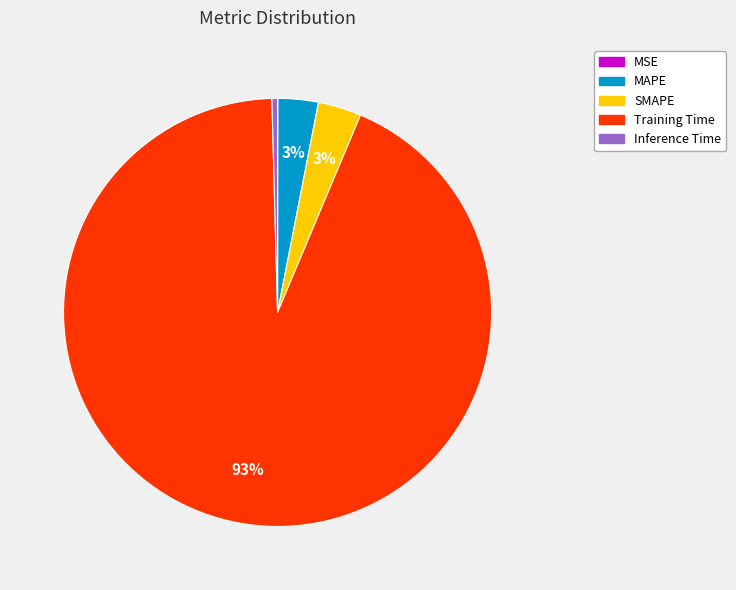

Does any single category account for the majority?

Yes